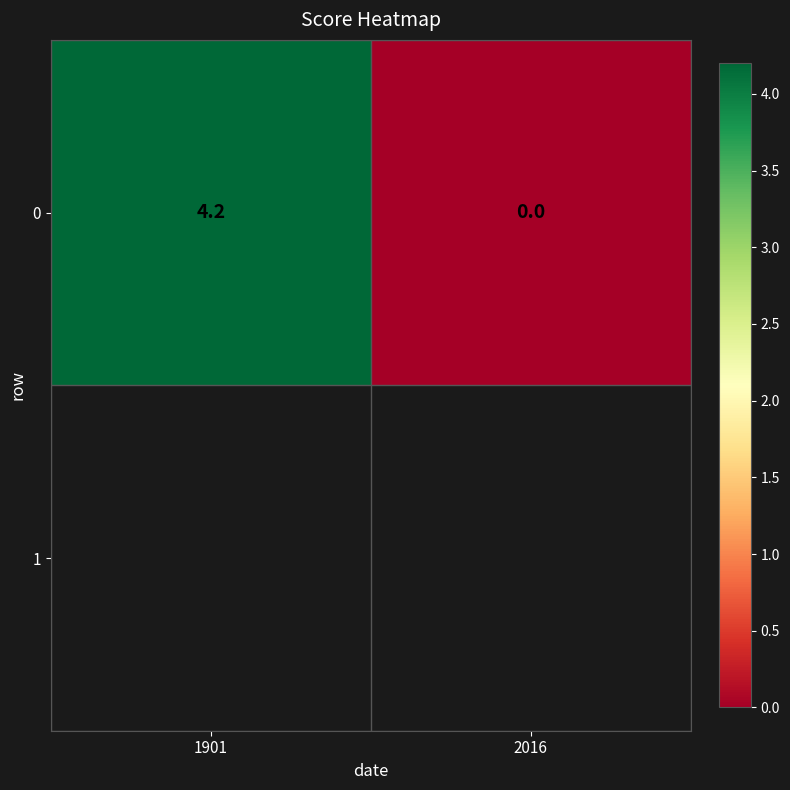

Reading left to right, what are all the values shown in this chart?

1901=4.2	2016=0.0